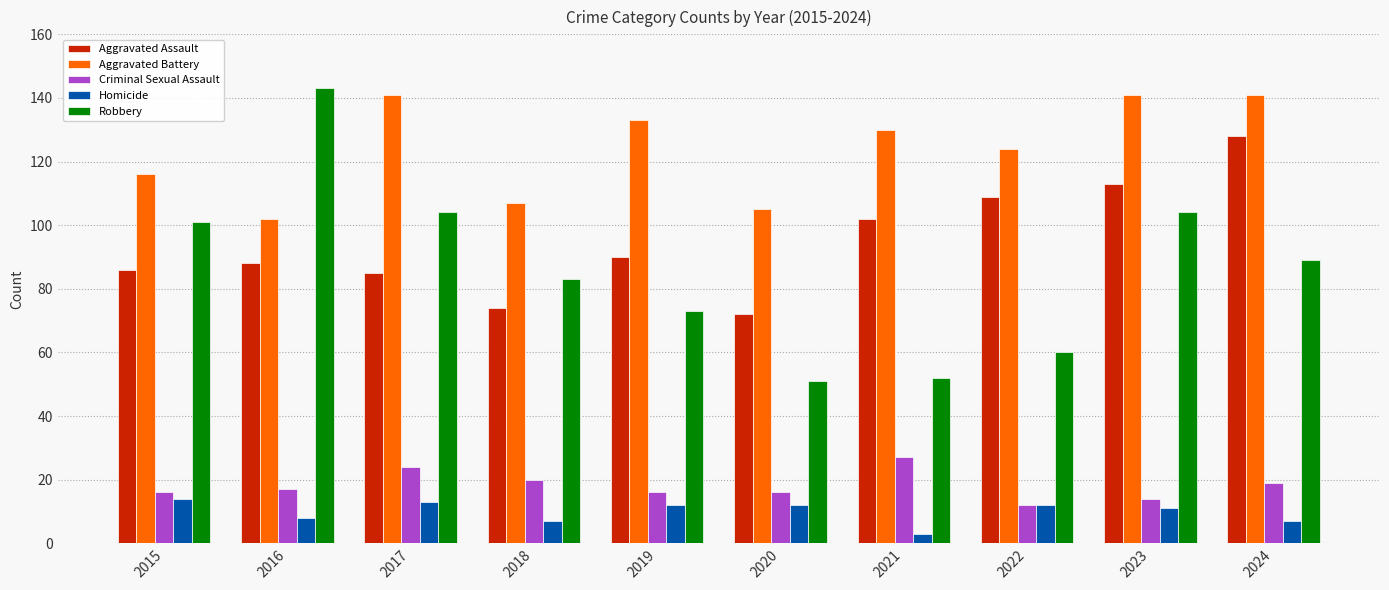

At 2018, list the series in order from smallest to largest.

Homicide, Criminal Sexual Assault, Aggravated Assault, Robbery, Aggravated Battery